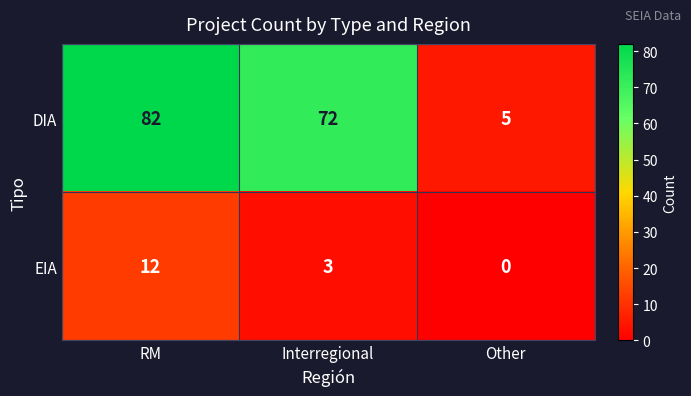

Reading right to left, list all the values displayed in this chart.

DIA: 5	72	82
EIA: 0	3	12